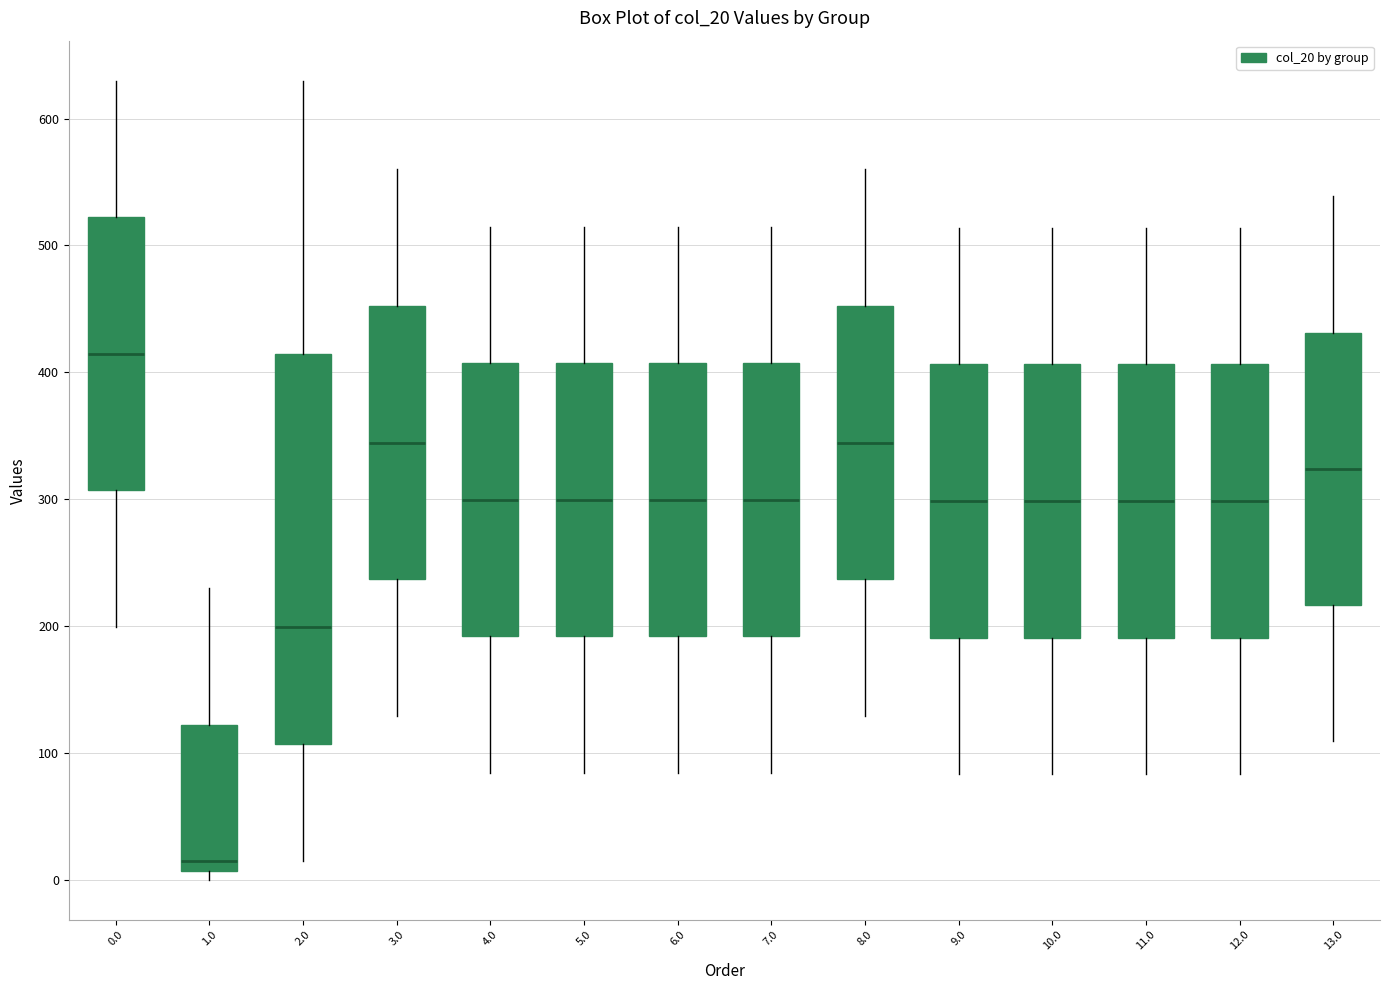

Comparing the boxes themselves (not the whiskers), which one is the tallest?

2.0